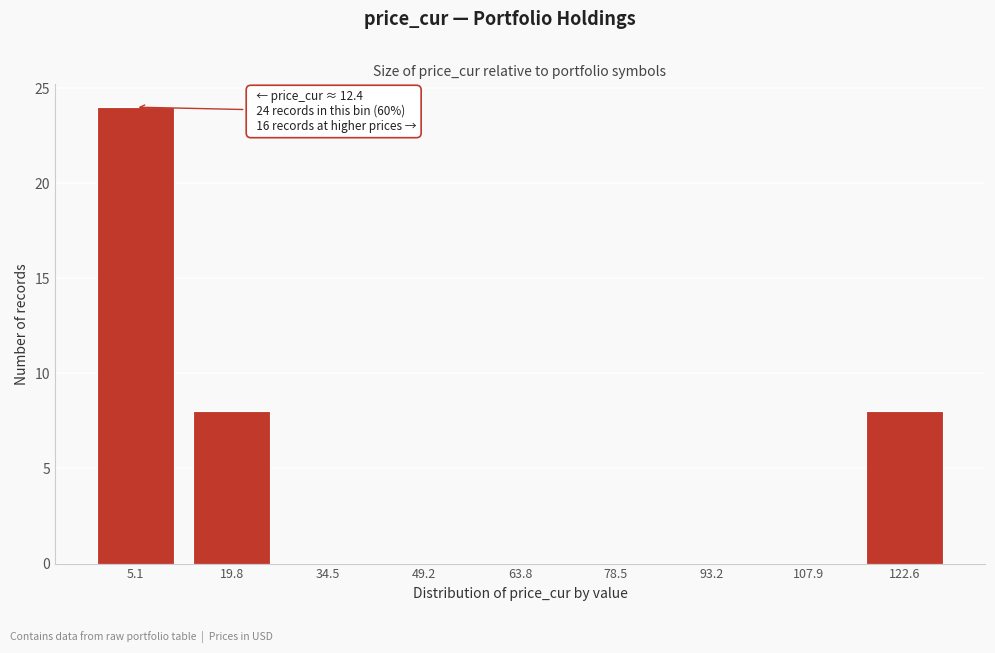

Reading left to right, list all the values displayed in this chart.

5.1=24	19.8=8	34.5=0	49.2=0	63.8=0	78.5=0	93.2=0	107.9=0	122.6=8